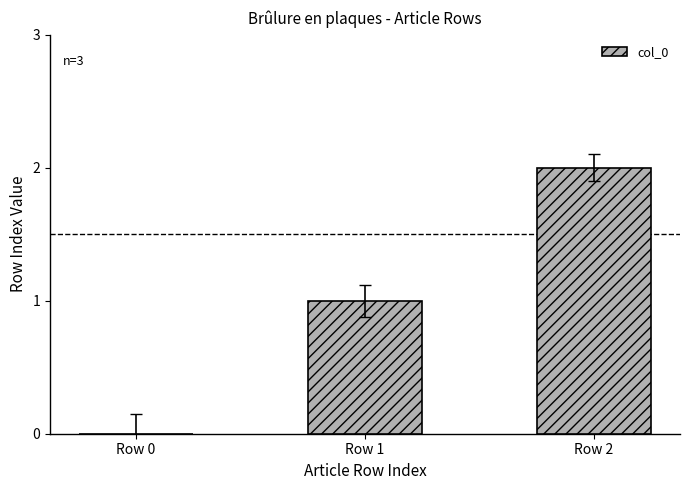

Does the chart contain stacked bars?

No